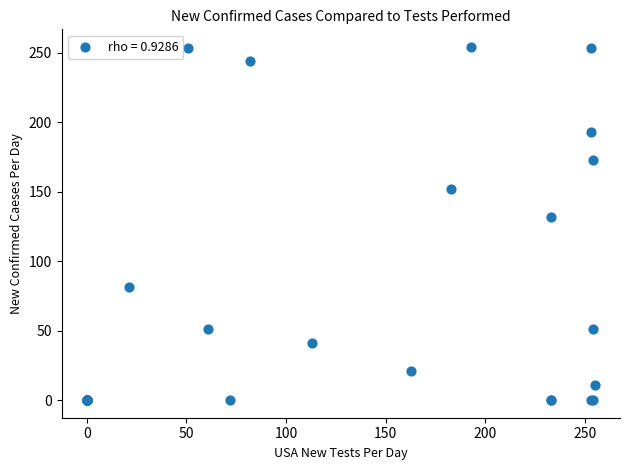

What Y value in the scatter plot is closest to 127?

132